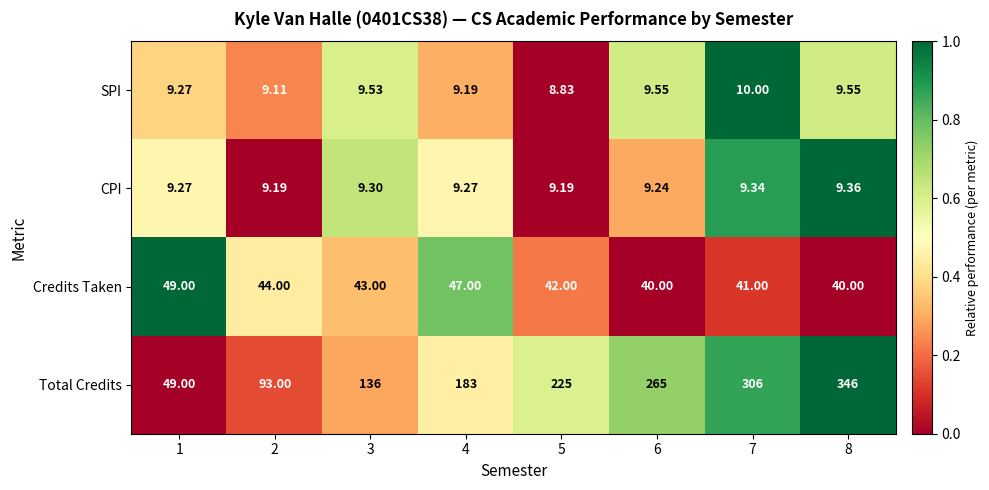

List the series in order of their peak value, highest first.

Total Credits, Credits Taken, SPI, CPI